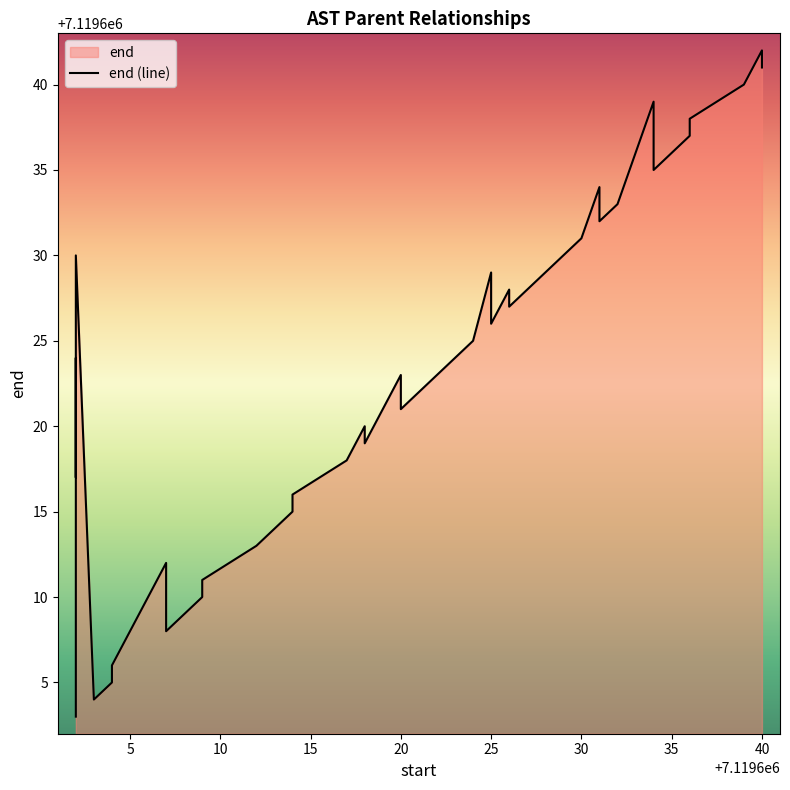

What is the minimum value shown in the chart?

7119603